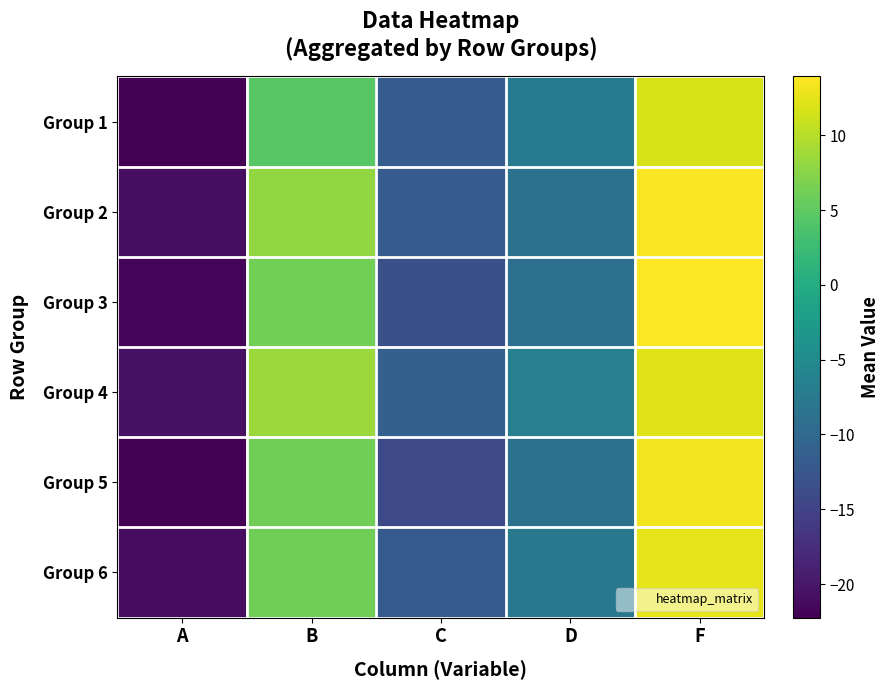

Reading left to right, list all the values displayed in this chart.

Group 1: A=-22.2	B=4.6	C=-11.8	D=-7.2	F=11.8
Group 2: A=-20.8	B=8.0	C=-11.9	D=-8.7	F=13.7
Group 3: A=-21.7	B=6.3	C=-13.5	D=-9.0	F=13.9
Group 4: A=-20.7	B=8.5	C=-11.2	D=-6.5	F=12.1
Group 5: A=-22.2	B=6.1	C=-14.2	D=-8.6	F=13.3
Group 6: A=-21.0	B=6.1	C=-12.1	D=-7.7	F=12.5